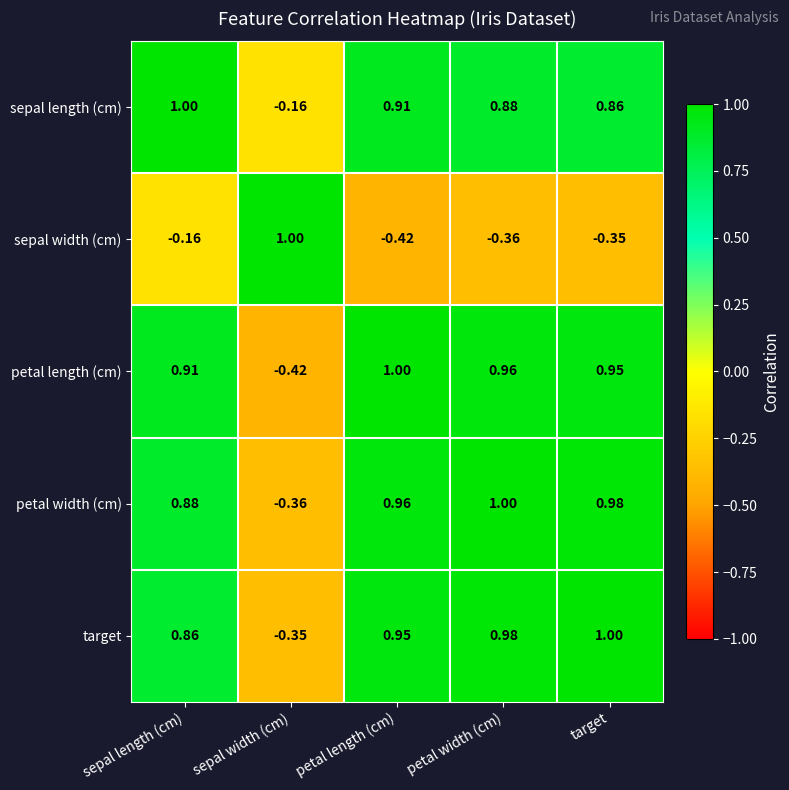

Between sepal width (cm) and petal width (cm), which series saw the biggest shift?

petal length (cm)